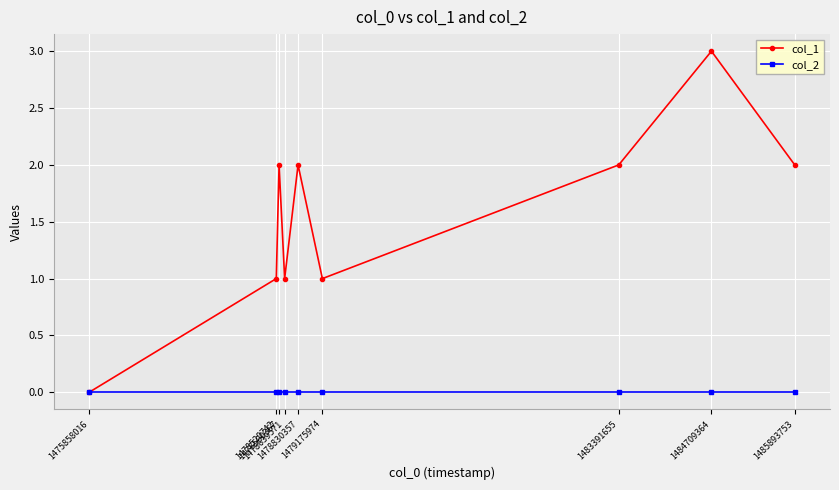

True or false: col_1 has a value of 1 at 1478639571.

True